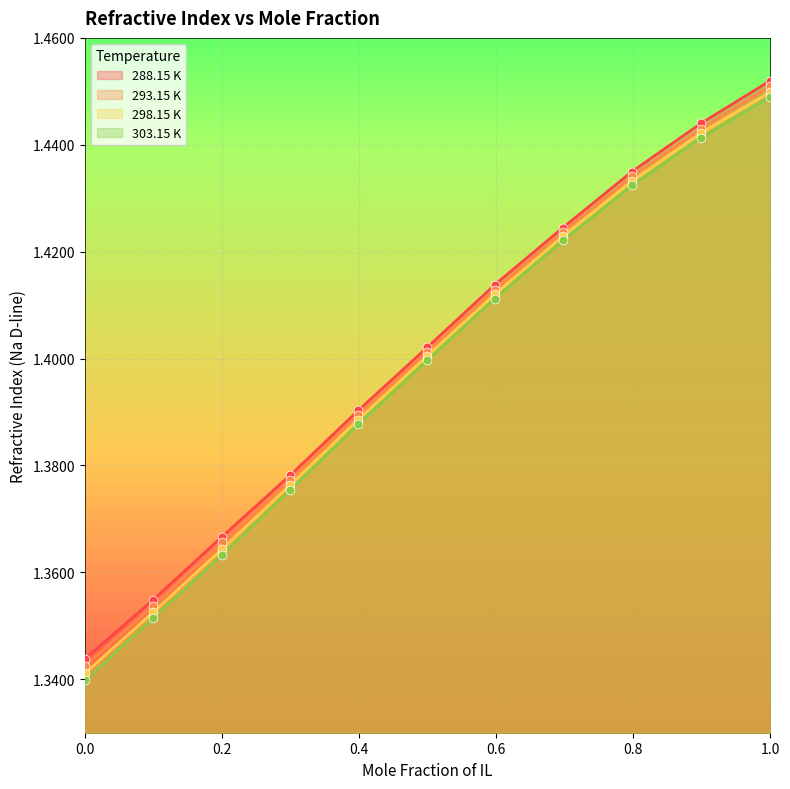

What is the total value across all series at 0.7983?

5.7